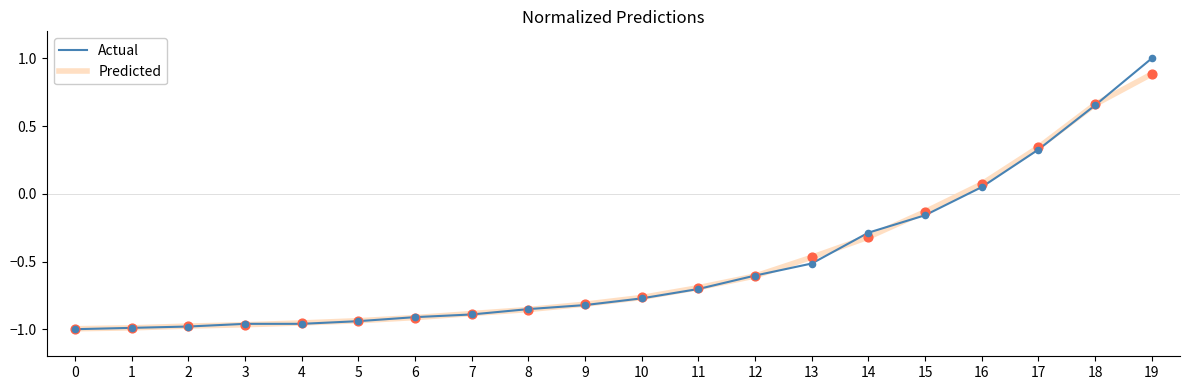

What is the total value across all series at 18?

1.3